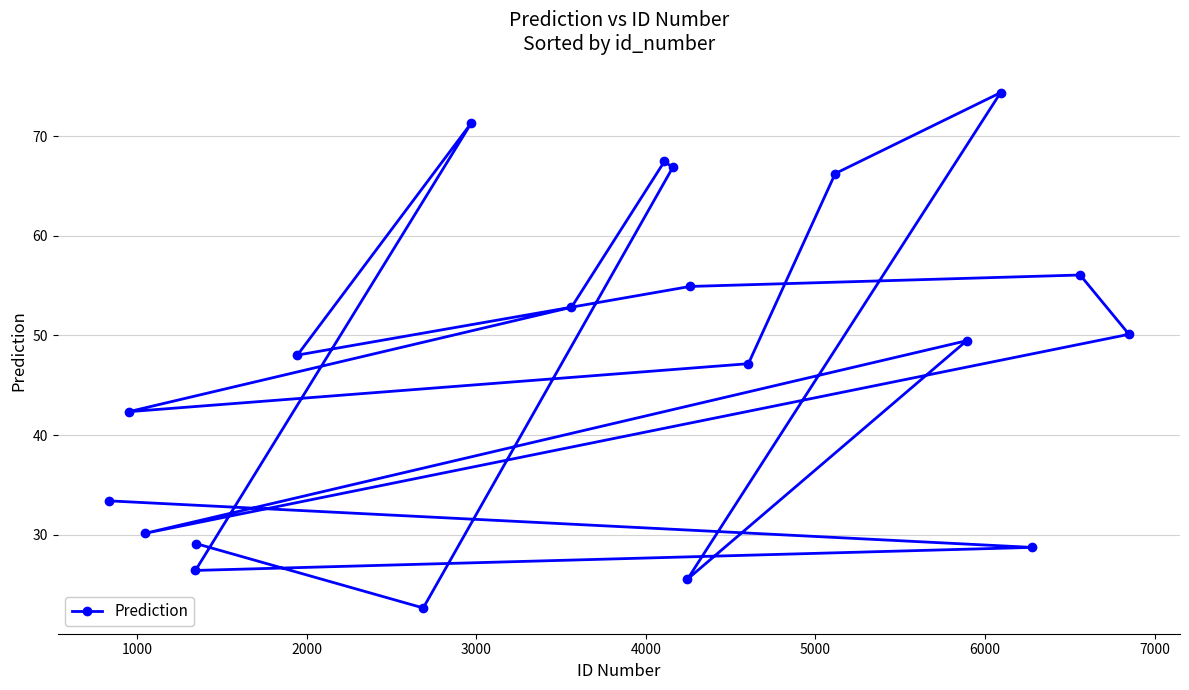

Count the number of data series in this chart.

1